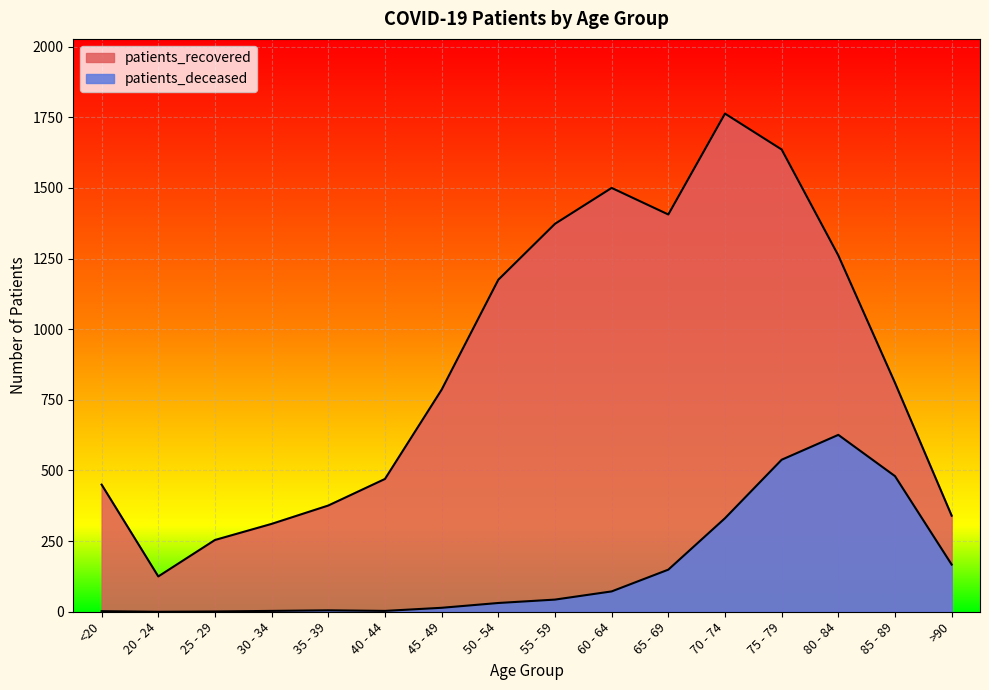

Reading left to right, transcribe all the data shown in this chart.

patients_deceased: 2	0	1	3	5	3	14	31	43	72	149	331	538	626	480	167
patients_recovered: 450	125	254	311	376	470	786	1175	1373	1500	1406	1763	1636	1261	810	340